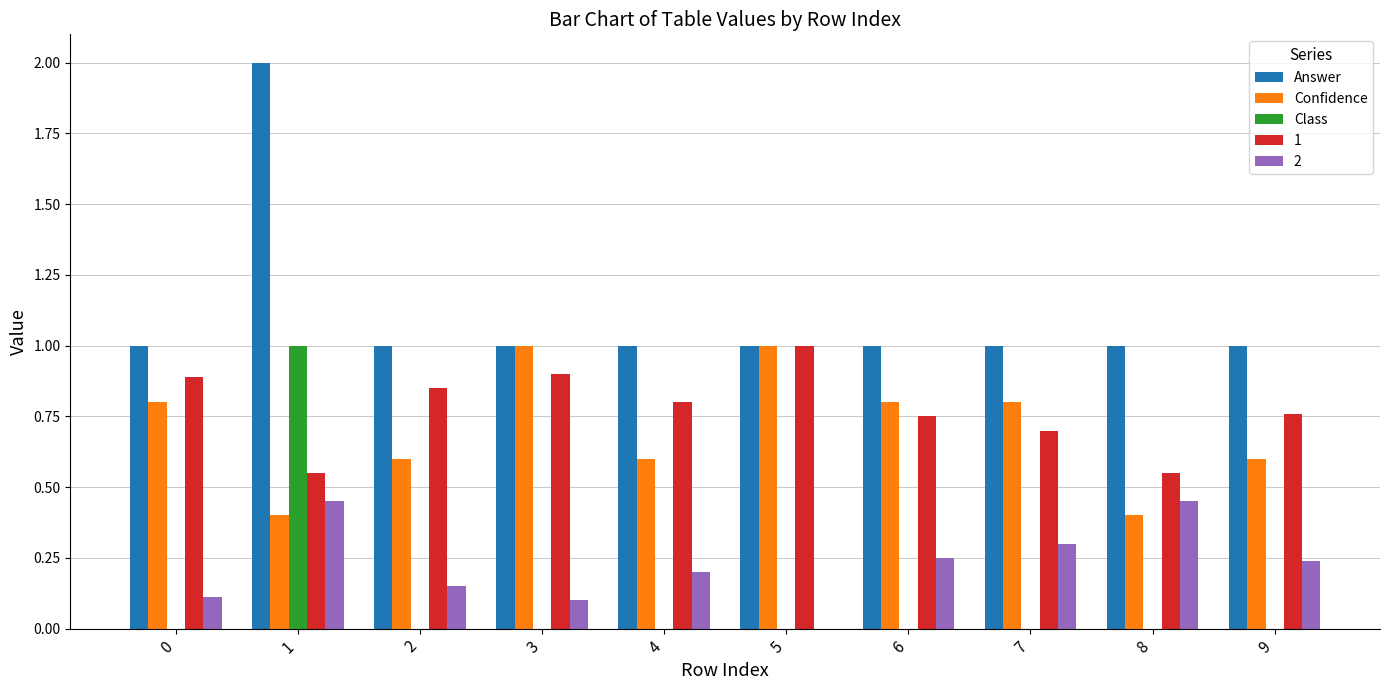

Is the value of 1 at 7 greater than the value of Answer at 5?

No